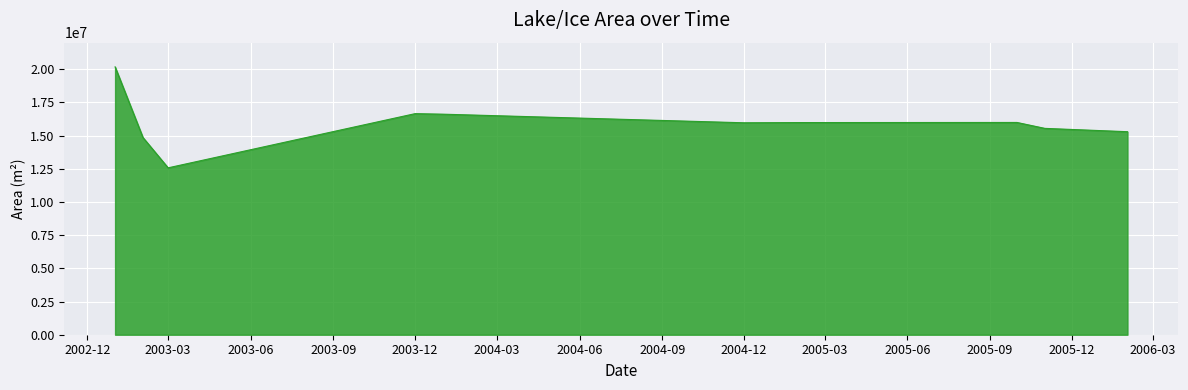

What is the smallest value displayed?

12571200